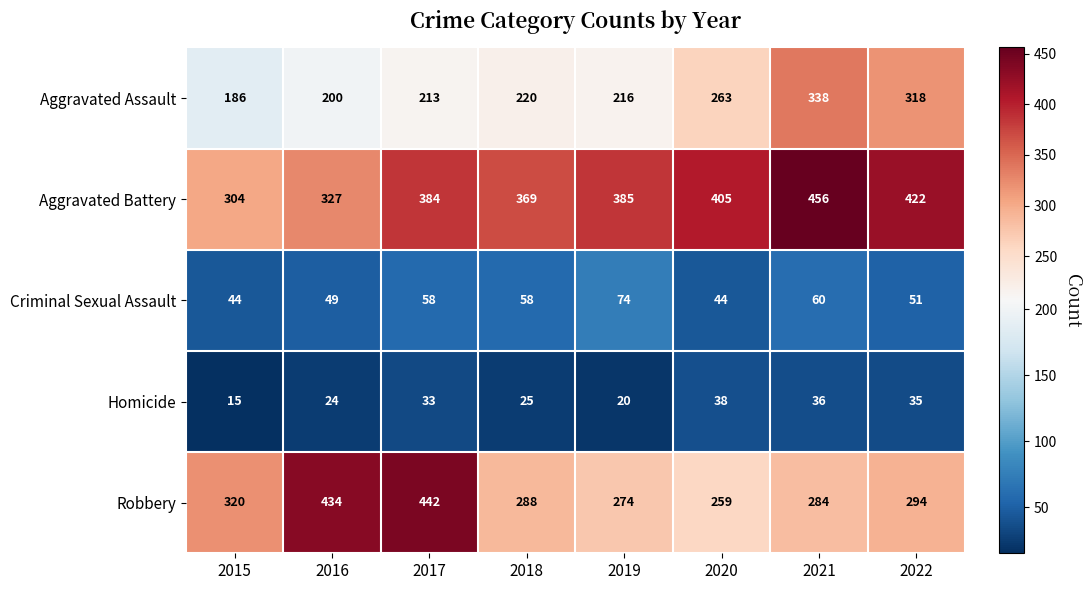

Between 2018 and 2020, which series saw the biggest shift?

Aggravated Assault